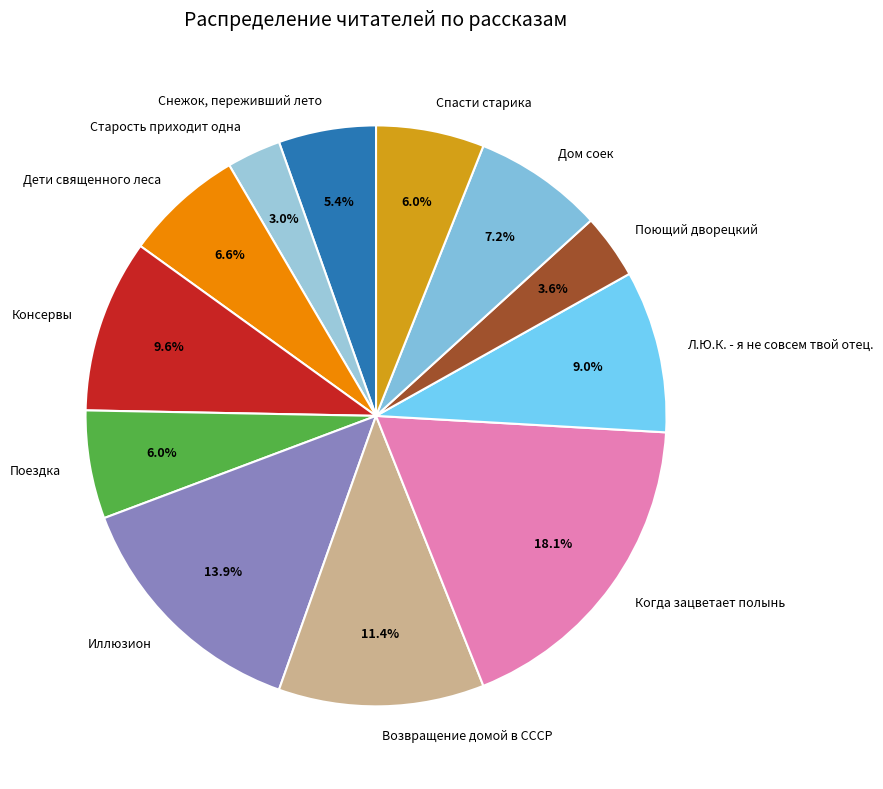

Is Старость приходит одна the majority of the pie?

No